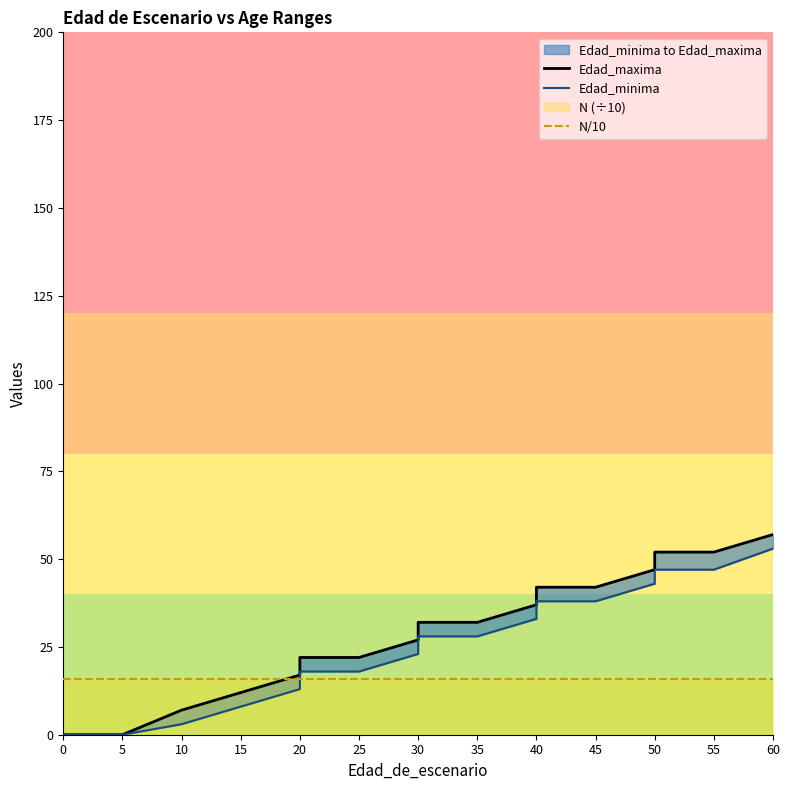

The N/10 series shows 15.9 at 16. True or false?

True